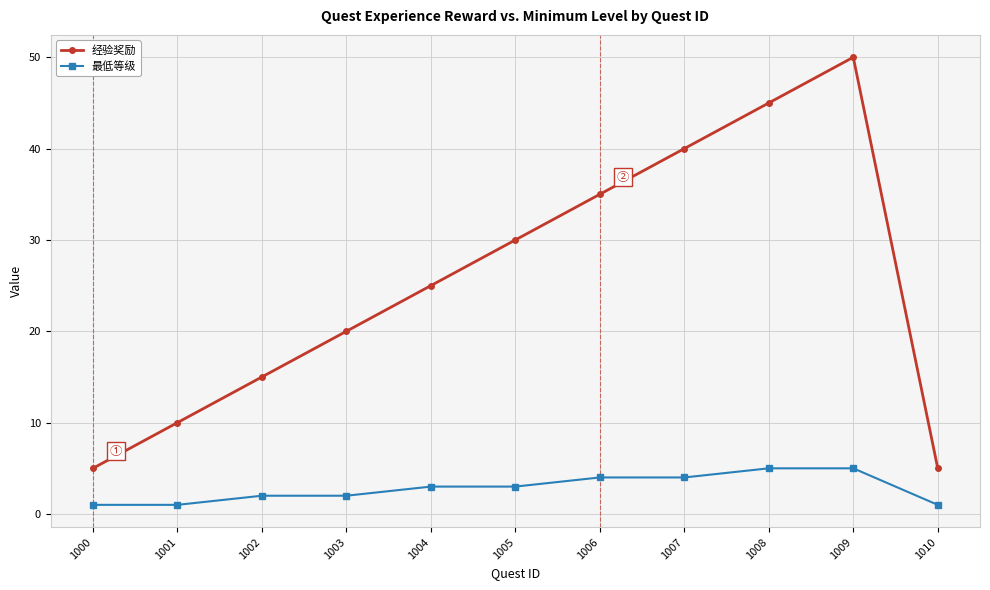

Reading right to left, list all the values displayed in this chart.

经验奖励: 5	50	45	40	35	30	25	20	15	10	5
最低等级: 1	5	5	4	4	3	3	2	2	1	1